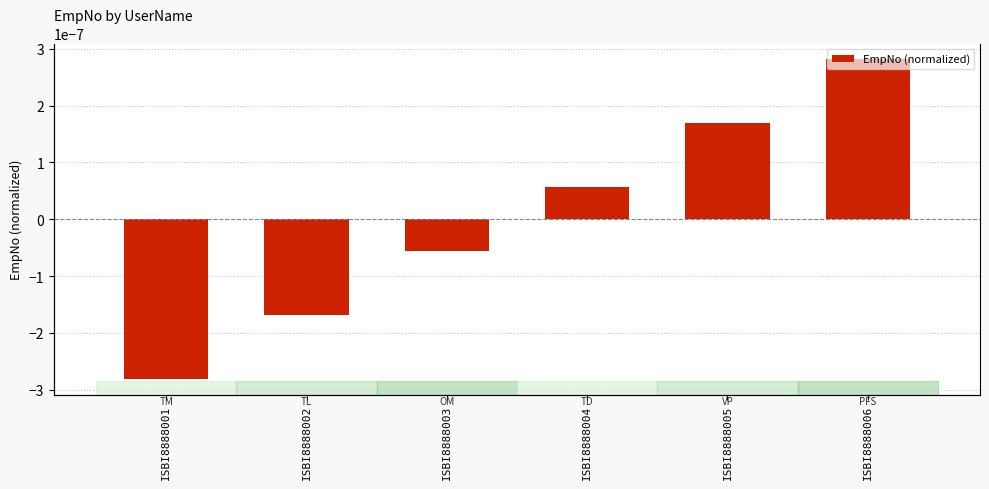

True or false: the data shows 0.0 at ISBI8888005.

True